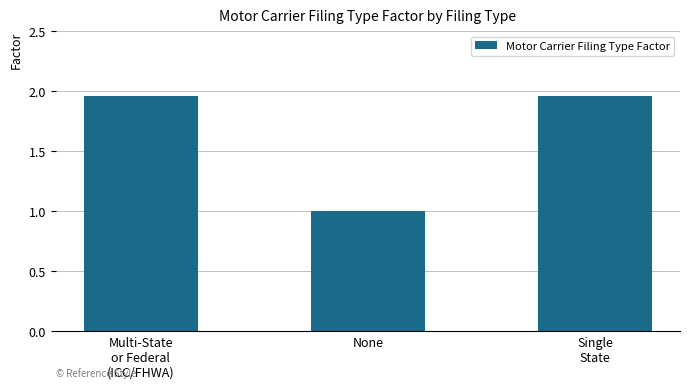

What is the value of the 2nd bar from the left?

1.0